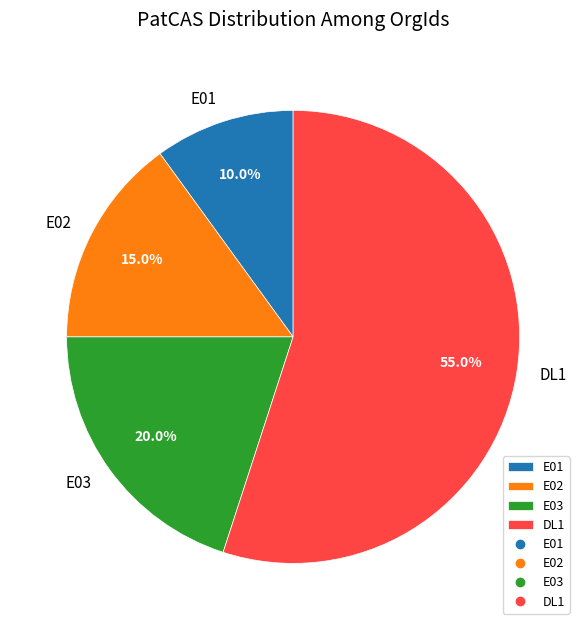

Between DL1 and E01, which is larger?

DL1